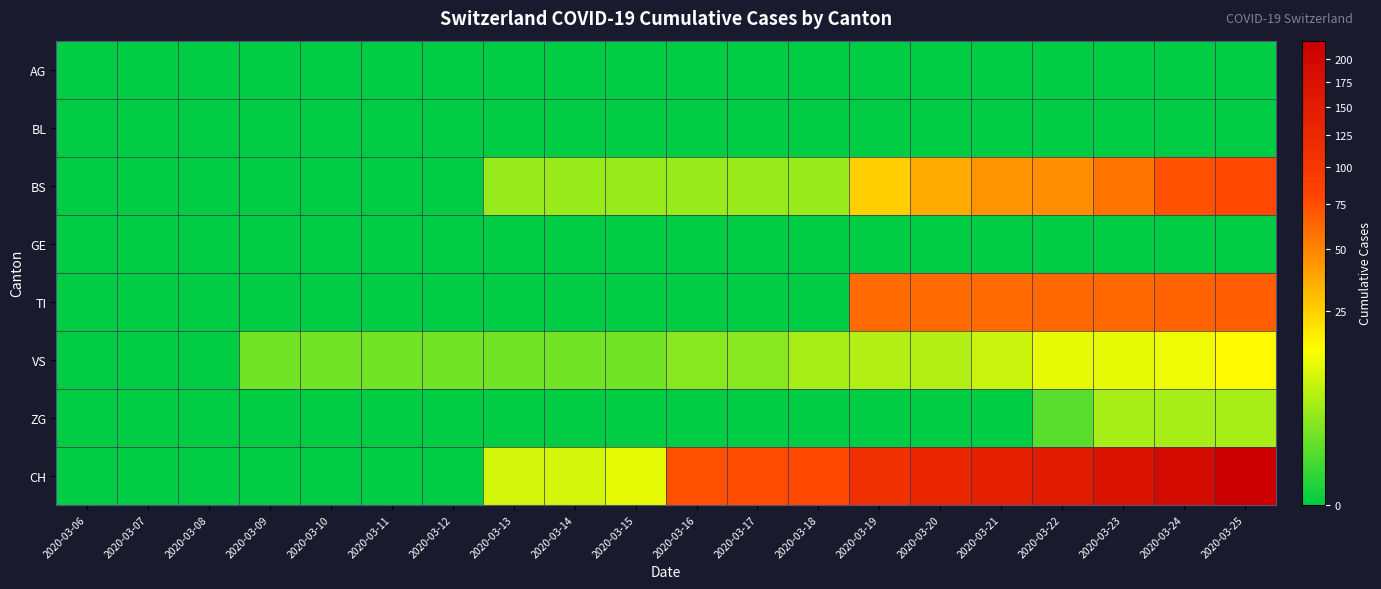

Reading left to right, extract all data points from this chart.

AG: 2020-03-06=0	2020-03-07=0	2020-03-08=0	2020-03-09=0	2020-03-10=0	2020-03-11=0	2020-03-12=0	2020-03-13=0	2020-03-14=0	2020-03-15=0	2020-03-16=0	2020-03-17=0	2020-03-18=0	2020-03-19=0	2020-03-20=0	2020-03-21=0	2020-03-22=0	2020-03-23=0	2020-03-24=0	2020-03-25=0
BL: 2020-03-06=0	2020-03-07=0	2020-03-08=0	2020-03-09=0	2020-03-10=0	2020-03-11=0	2020-03-12=0	2020-03-13=0	2020-03-14=0	2020-03-15=0	2020-03-16=0	2020-03-17=0	2020-03-18=0	2020-03-19=0	2020-03-20=0	2020-03-21=0	2020-03-22=0	2020-03-23=0	2020-03-24=0	2020-03-25=0
BS: 2020-03-06=0	2020-03-07=0	2020-03-08=0	2020-03-09=0	2020-03-10=0	2020-03-11=0	2020-03-12=0	2020-03-13=4	2020-03-14=4	2020-03-15=4	2020-03-16=4	2020-03-17=4	2020-03-18=4	2020-03-19=25	2020-03-20=36	2020-03-21=44	2020-03-22=46	2020-03-23=57	2020-03-24=73	2020-03-25=78
GE: 2020-03-06=0	2020-03-07=0	2020-03-08=0	2020-03-09=0	2020-03-10=0	2020-03-11=0	2020-03-12=0	2020-03-13=0	2020-03-14=0	2020-03-15=0	2020-03-16=0	2020-03-17=0	2020-03-18=0	2020-03-19=0	2020-03-20=0	2020-03-21=0	2020-03-22=0	2020-03-23=0	2020-03-24=0	2020-03-25=0
TI: 2020-03-06=0	2020-03-07=0	2020-03-08=0	2020-03-09=0	2020-03-10=0	2020-03-11=0	2020-03-12=0	2020-03-13=0	2020-03-14=0	2020-03-15=0	2020-03-16=0	2020-03-17=0	2020-03-18=0	2020-03-19=61	2020-03-20=61	2020-03-21=61	2020-03-22=62	2020-03-23=62	2020-03-24=65	2020-03-25=67
VS: 2020-03-06=0	2020-03-07=0	2020-03-08=0	2020-03-09=2	2020-03-10=2	2020-03-11=2	2020-03-12=2	2020-03-13=2	2020-03-14=2	2020-03-15=2	2020-03-16=3	2020-03-17=3	2020-03-18=5	2020-03-19=6	2020-03-20=6	2020-03-21=8	2020-03-22=11	2020-03-23=11	2020-03-24=12	2020-03-25=15
ZG: 2020-03-06=0	2020-03-07=0	2020-03-08=0	2020-03-09=0	2020-03-10=0	2020-03-11=0	2020-03-12=0	2020-03-13=0	2020-03-14=0	2020-03-15=0	2020-03-16=0	2020-03-17=0	2020-03-18=0	2020-03-19=0	2020-03-20=0	2020-03-21=0	2020-03-22=1	2020-03-23=5	2020-03-24=5	2020-03-25=5
CH: 2020-03-06=0	2020-03-07=0	2020-03-08=0	2020-03-09=0	2020-03-10=0	2020-03-11=0	2020-03-12=0	2020-03-13=9	2020-03-14=9	2020-03-15=11	2020-03-16=73	2020-03-17=76	2020-03-18=78	2020-03-19=112	2020-03-20=130	2020-03-21=143	2020-03-22=153	2020-03-23=171	2020-03-24=192	2020-03-25=221